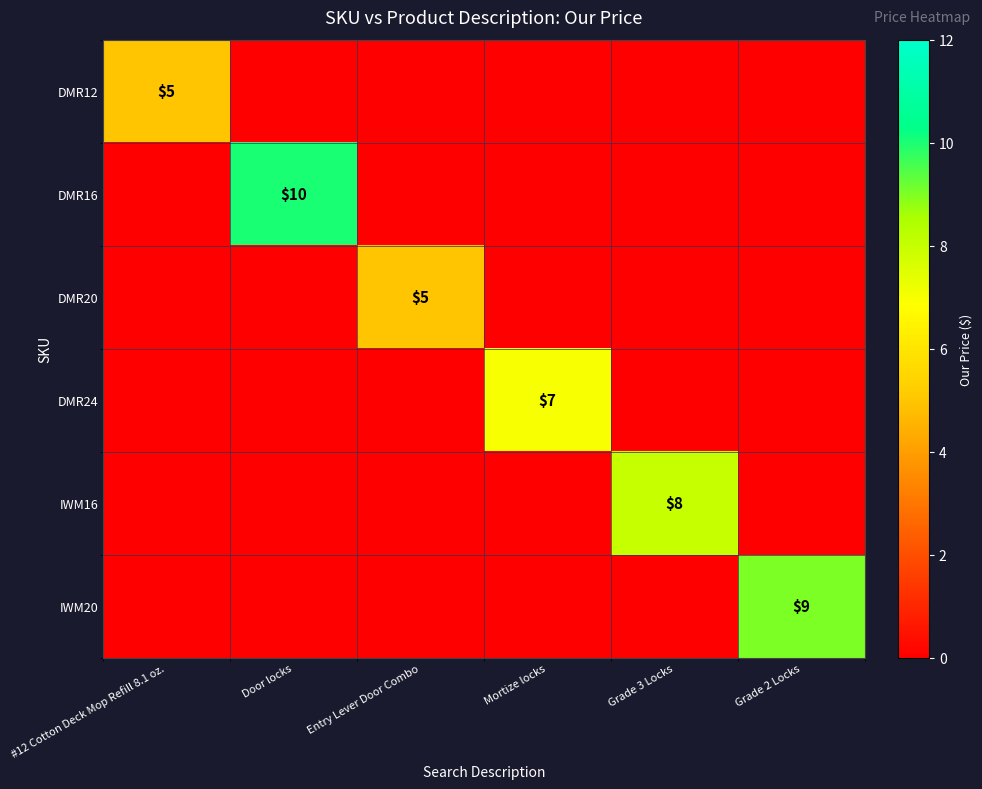

True or false: DMR12 has a value of 5 at #12 Cotton Deck Mop Refill 8.1 oz..

True